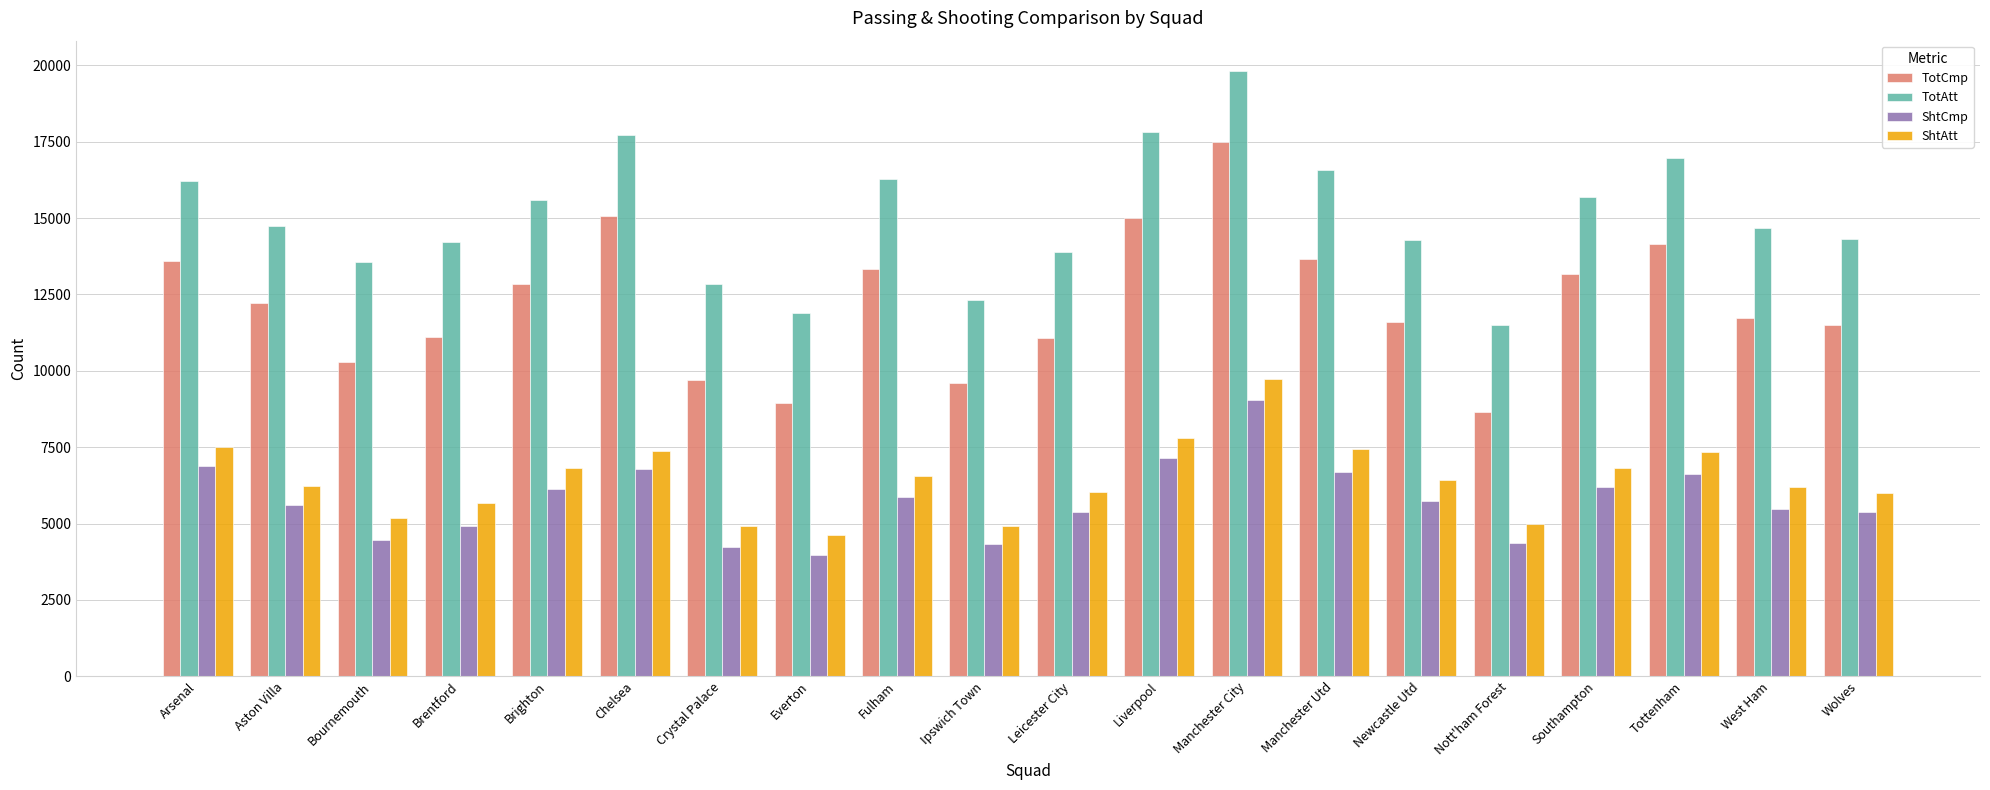

What is the label of the 12th bar from the left?

Liverpool